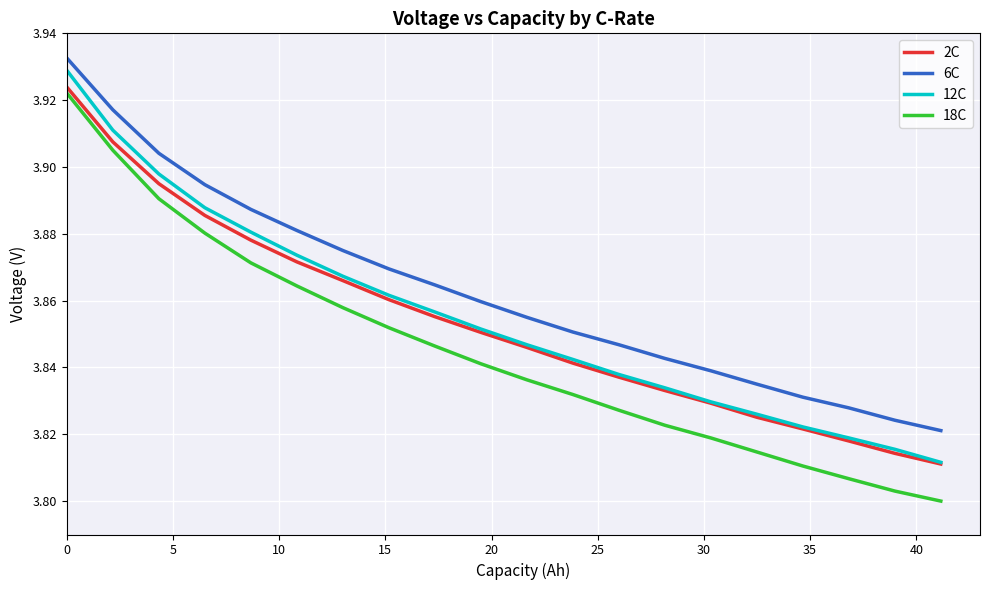

What is the value of the 12C point at the 18th from the left?

3.8